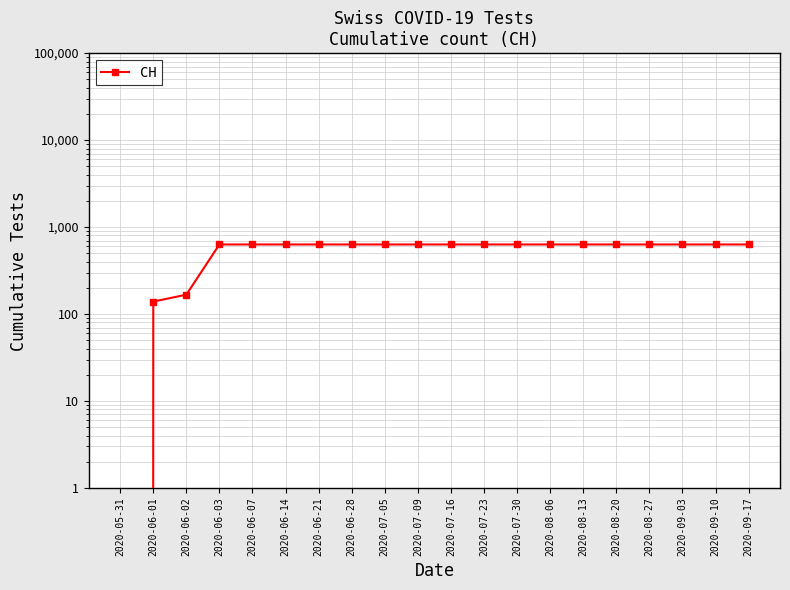

Rank the categories by value from lowest to highest.

2020-05-31, 2020-06-01, 2020-06-02, 2020-06-03, 2020-06-07, 2020-06-14, 2020-06-21, 2020-06-28, 2020-07-05, 2020-07-09, 2020-07-16, 2020-07-23, 2020-07-30, 2020-08-06, 2020-08-13, 2020-08-20, 2020-08-27, 2020-09-03, 2020-09-10, 2020-09-17